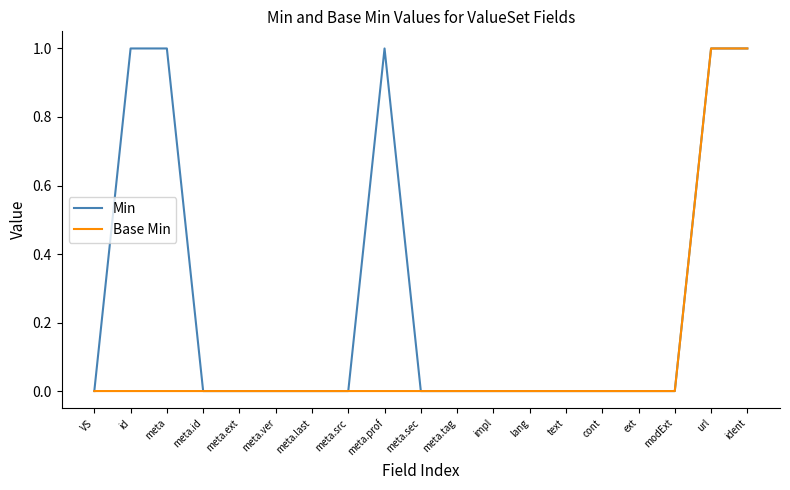

The value of Base Min at lang is 0. True or false?

True